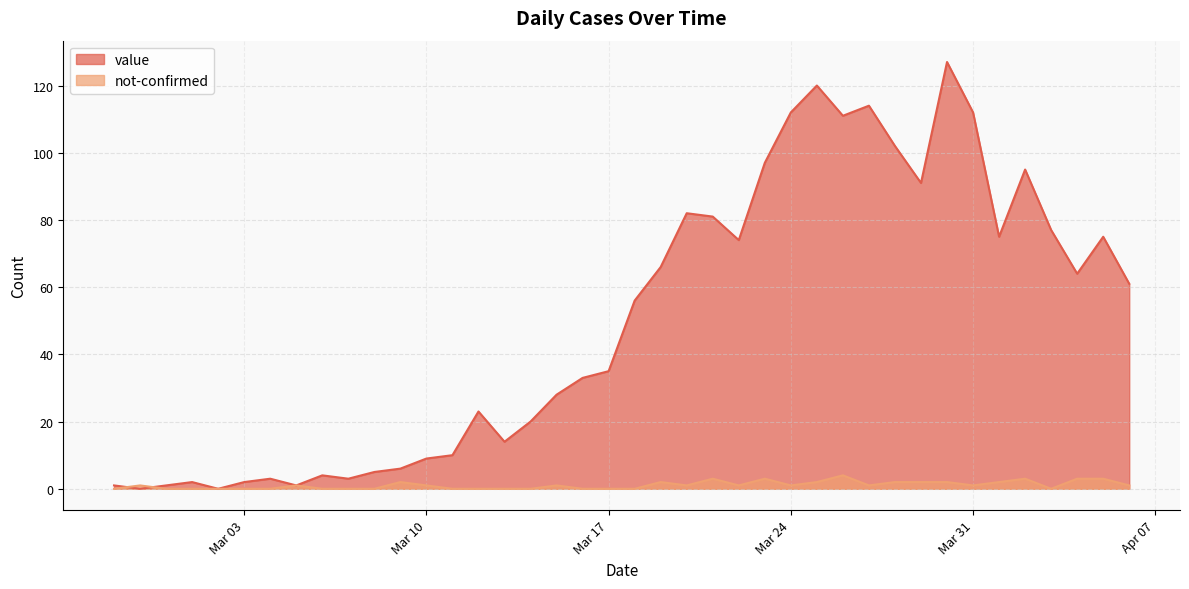

What position from the left is 2020-03-16?

19